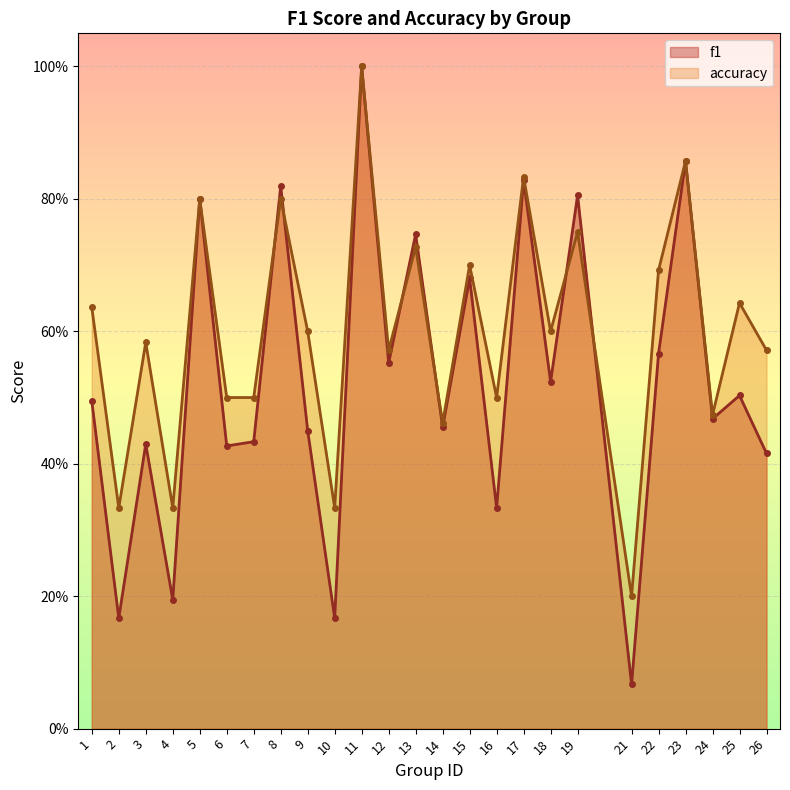

What is the value of the f1 point at the 25th from the left?

0.4